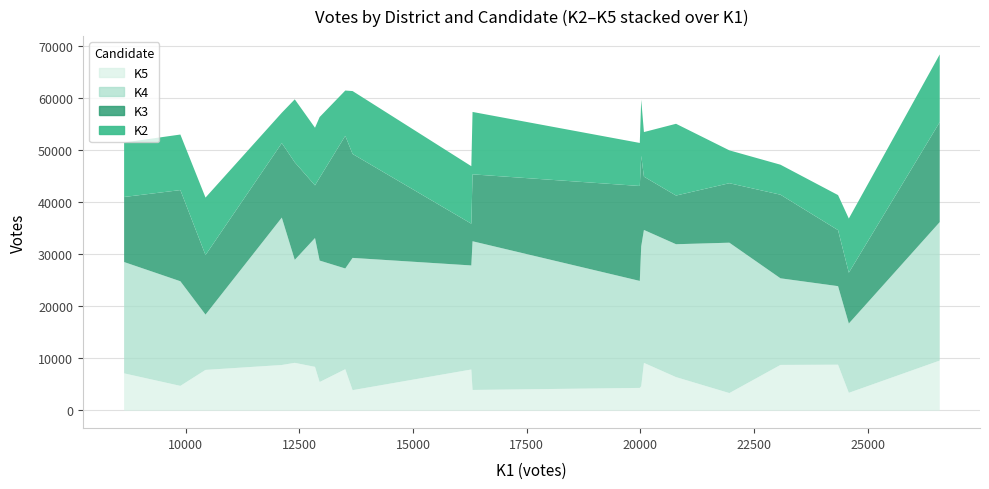

In K5, how many points are lower than both neighbors (excluding endpoints)?

7